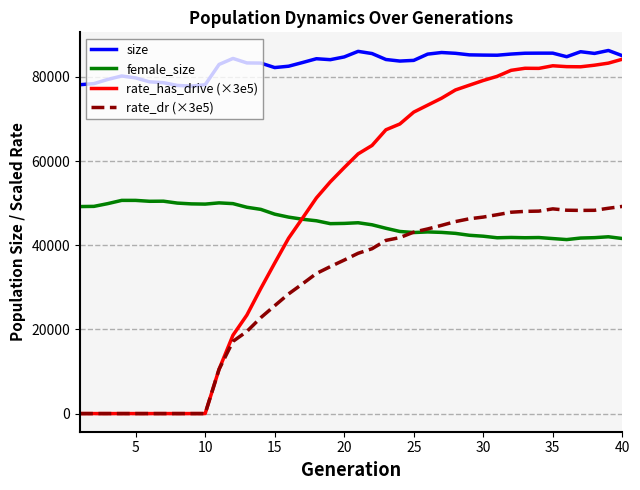

Which series has the widest spread of values?

rate_has_drive (×3e5)